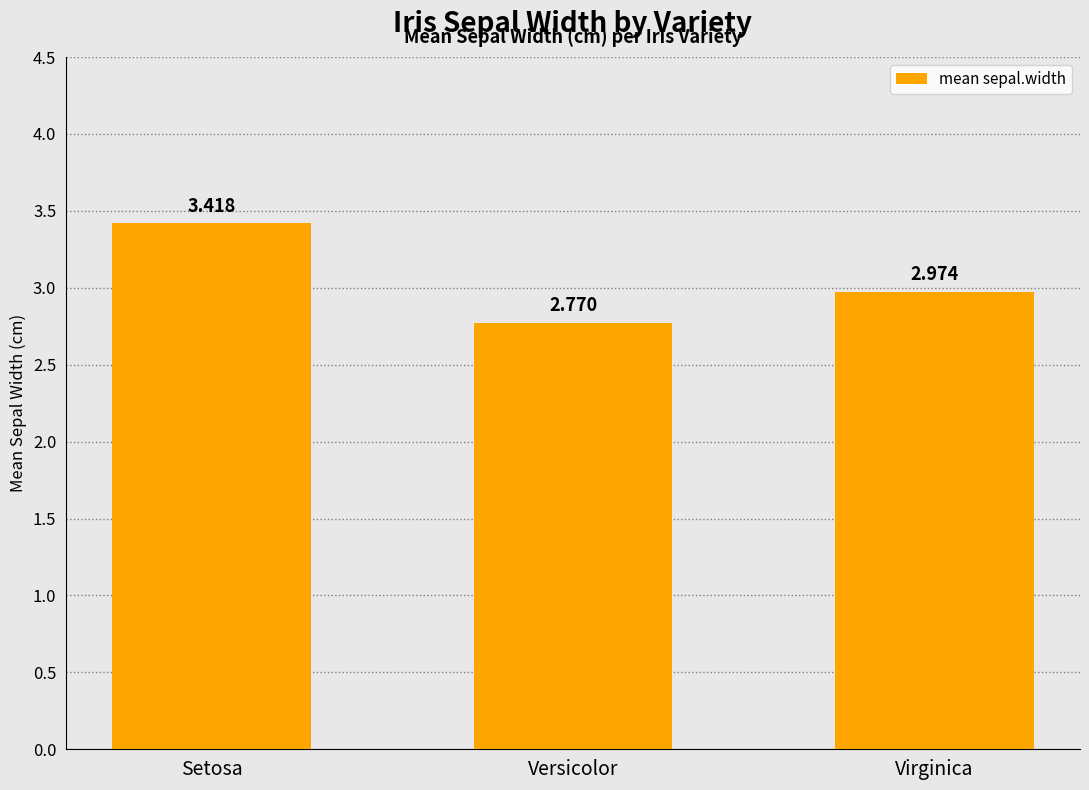

What is the label of the 1st bar from the left?

Setosa